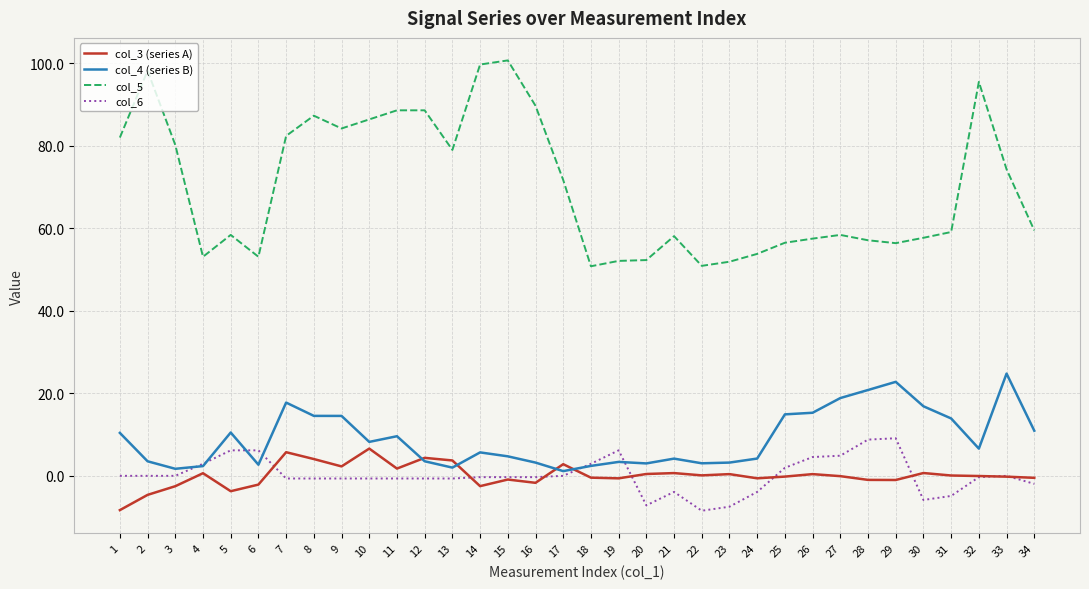

True or false: col_5 and col_4 (series B) intersect in this chart.

False